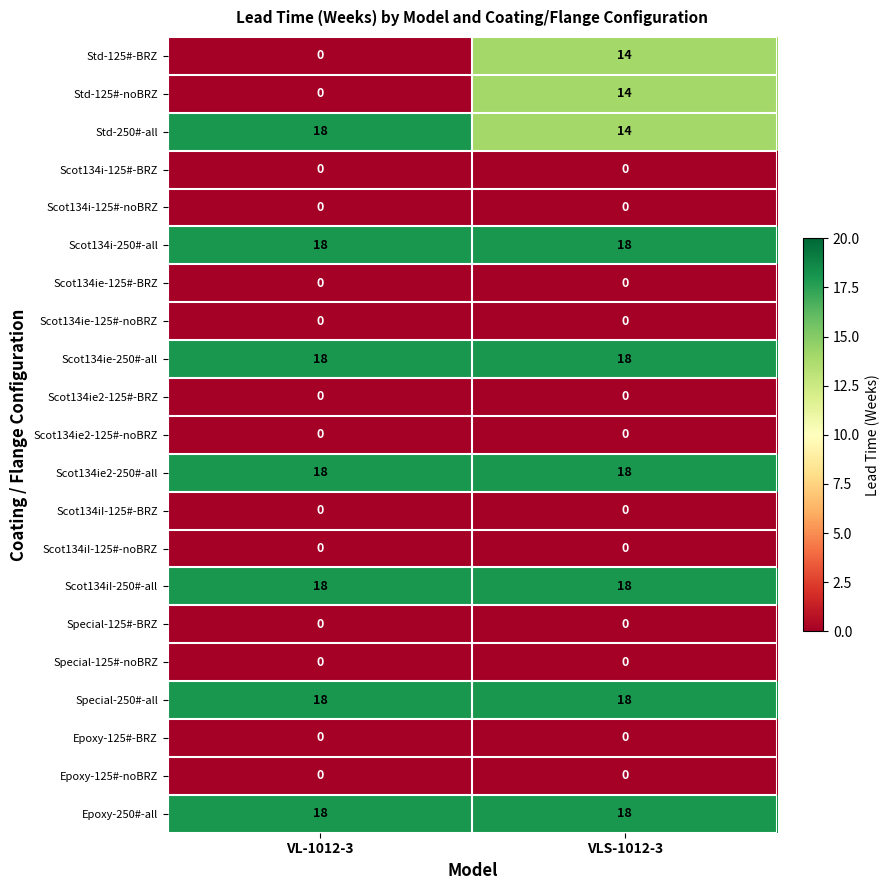

What is the total value across all series at VLS-1012-3?

150